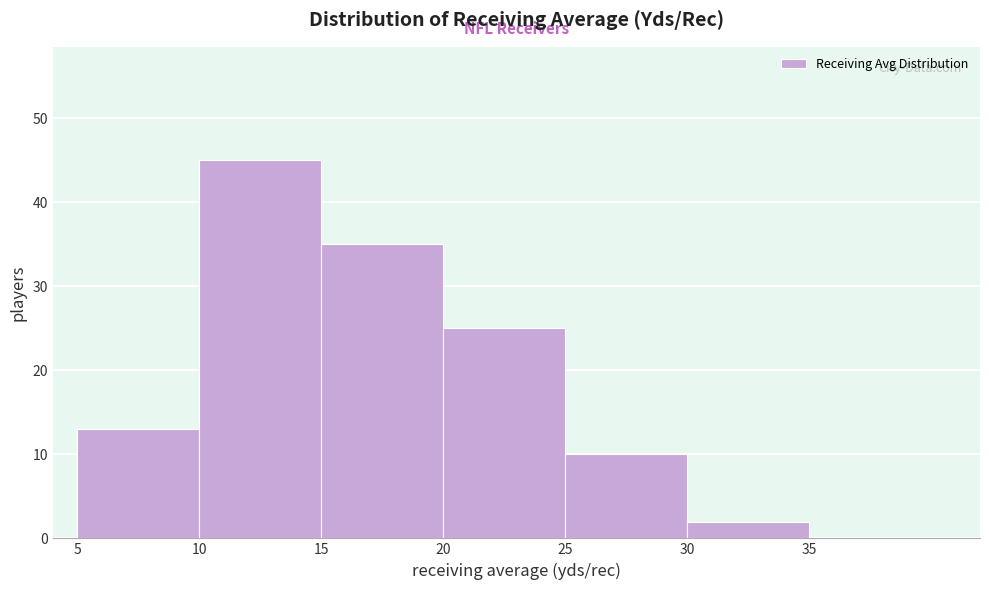

Reading left to right, transcribe this chart: for each bar, give the range it covers on the x-axis and its height. The values are not printed on the chart, so give them approximately, as read against the axis.

5 to 10: 13
10 to 15: 45
15 to 20: 35
20 to 25: 25
25 to 30: 10
30 to 35: 2
35 to 40: 0